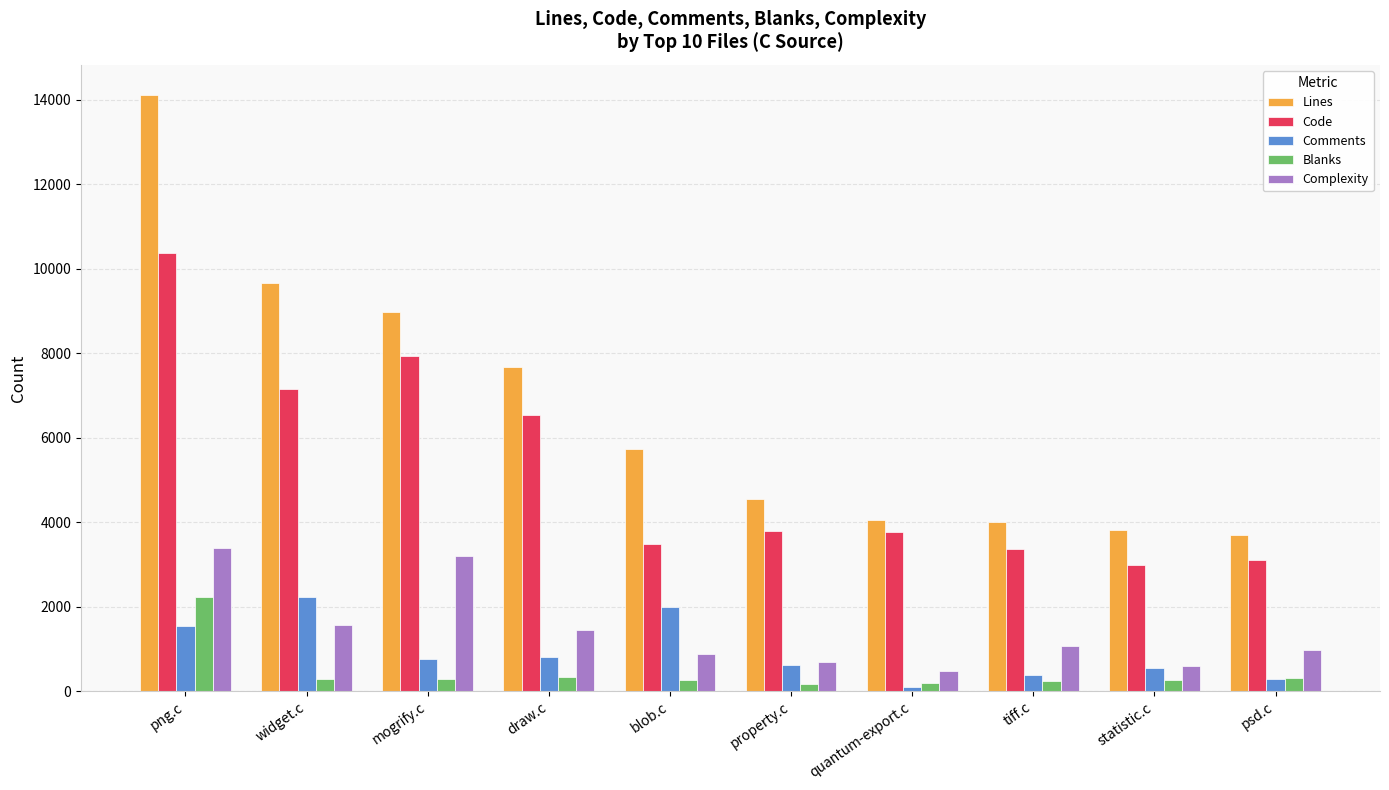

Which series has the largest total across all categories?

Lines